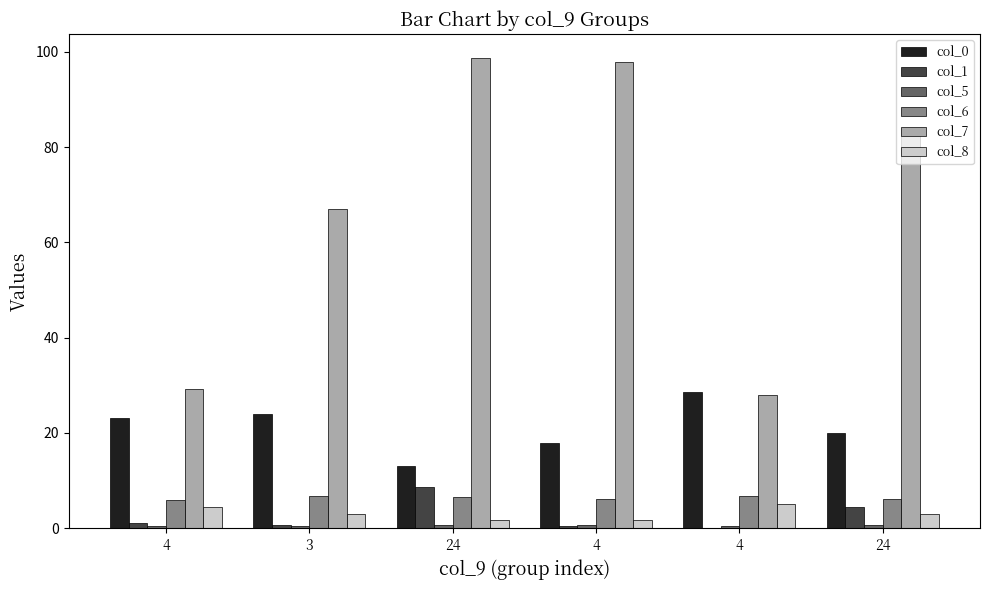

Are the bars grouped side by side (vs. stacked)?

Yes